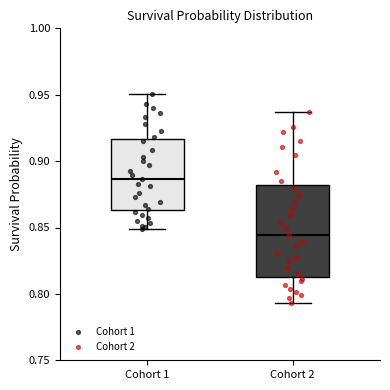

Comparing the boxes themselves (not the whiskers), which one is the tallest?

Cohort 2